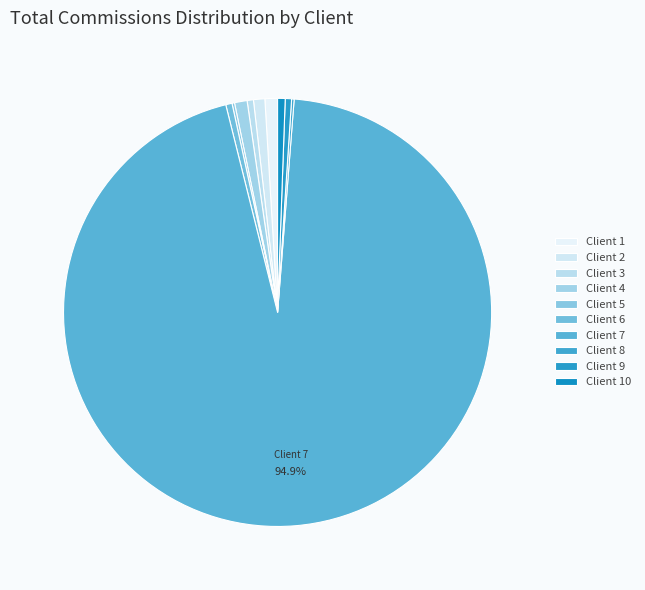

How much of the chart is everything except Client 7?

5.1%